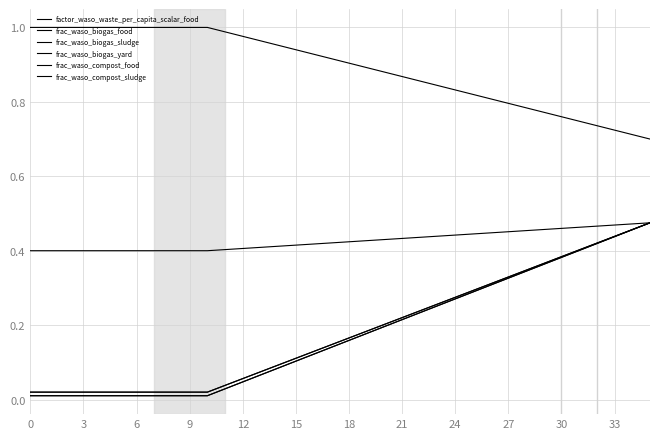

At which label does frac_waso_biogas_yard reach its peak?

35